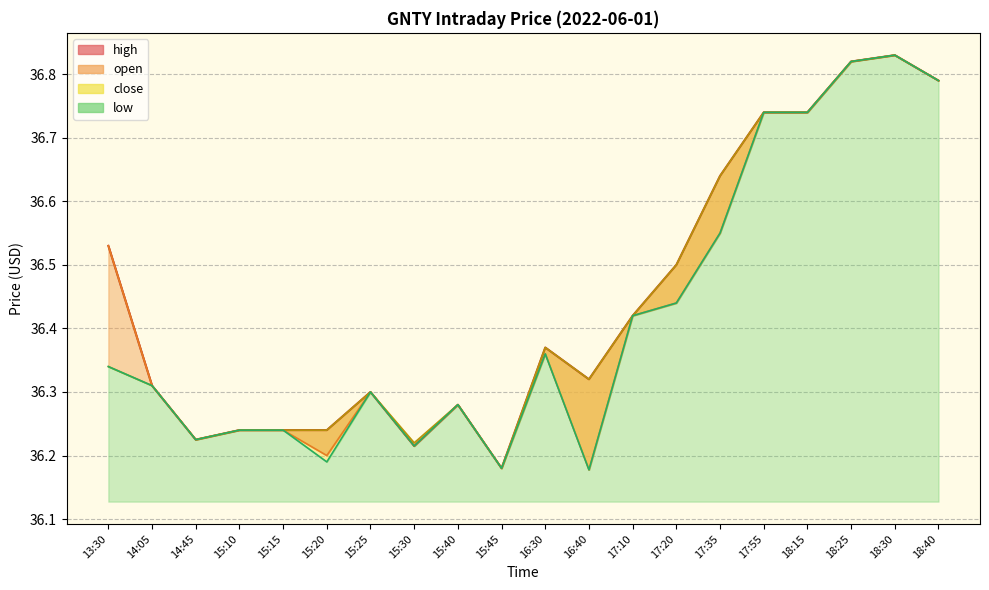

List the labels in order of high value, largest first.

18:30, 18:25, 18:40, 17:55, 18:15, 17:35, 13:30, 17:20, 17:10, 16:30, 16:40, 14:05, 15:25, 15:40, 15:10, 15:15, 15:20, 14:45, 15:30, 15:45